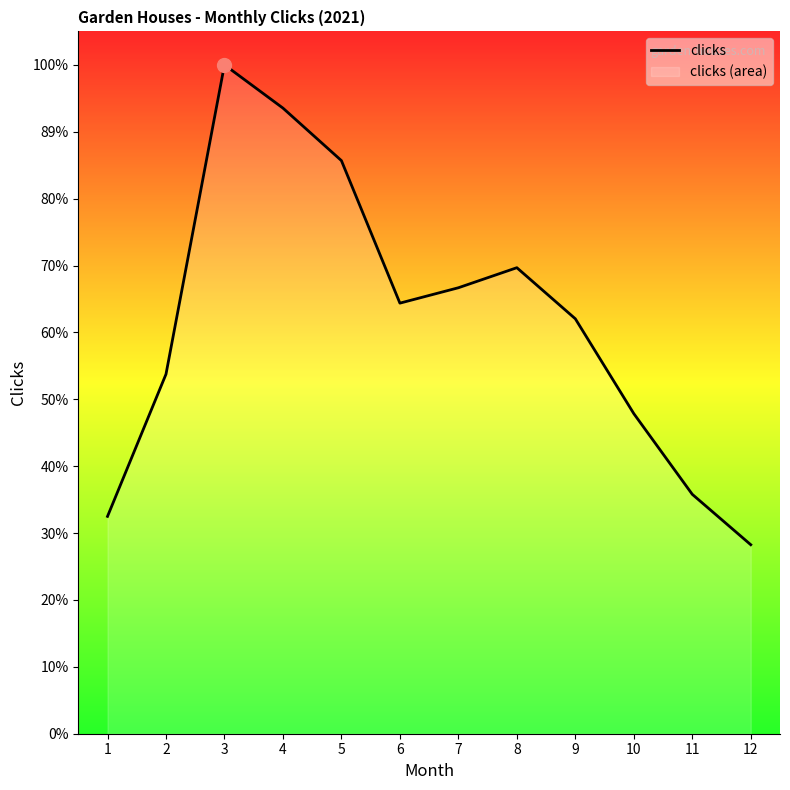

True or false: the data shows 73299 at 2.

True